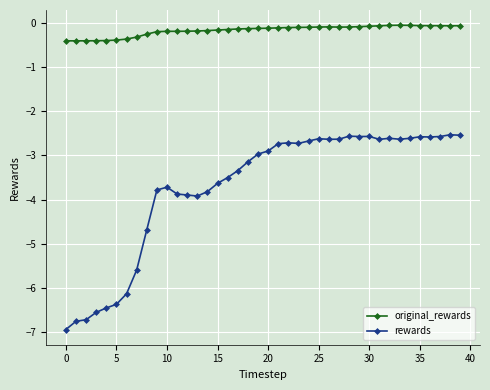

What is the minimum value for original_rewards?

-0.4